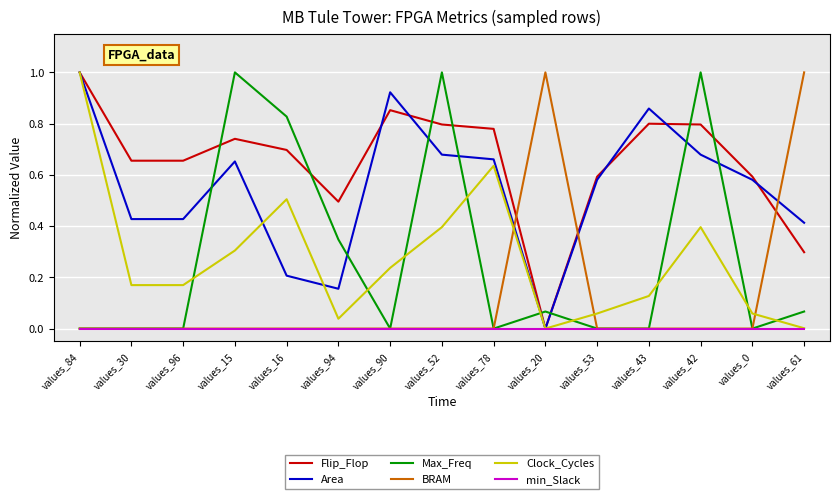

Between values_94 and values_20, which series saw the biggest shift?

BRAM